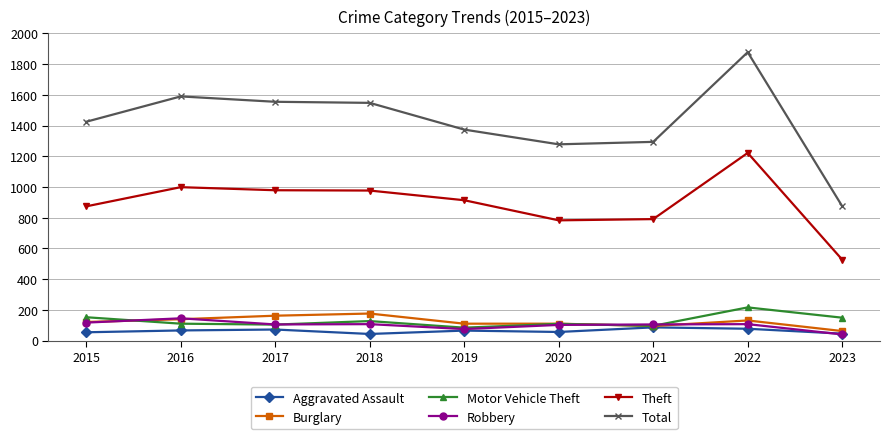

True or false: Aggravated Assault has more than 1 interior local peaks.

True